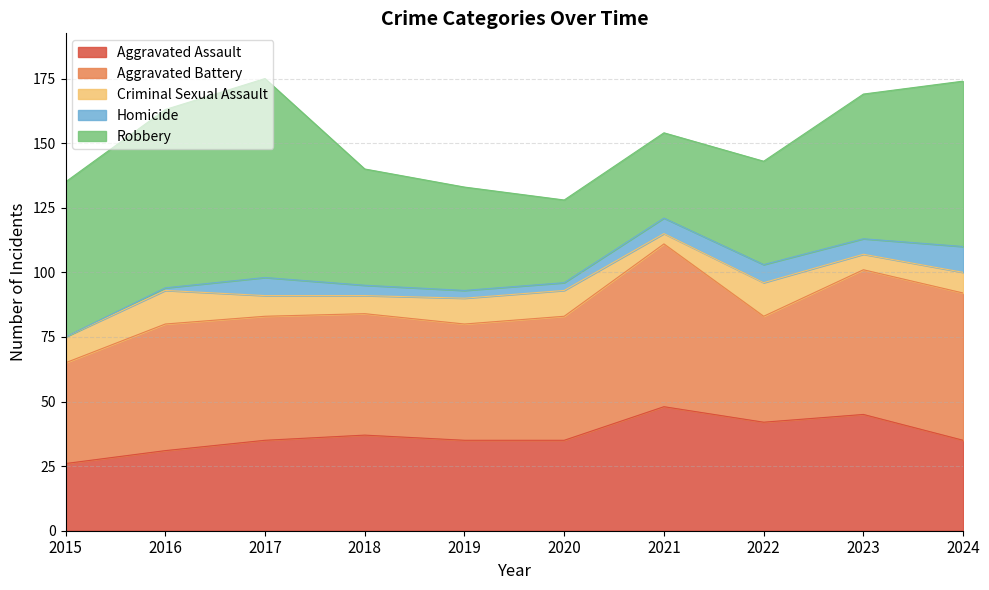

What is the total value across all series at 2022?

143